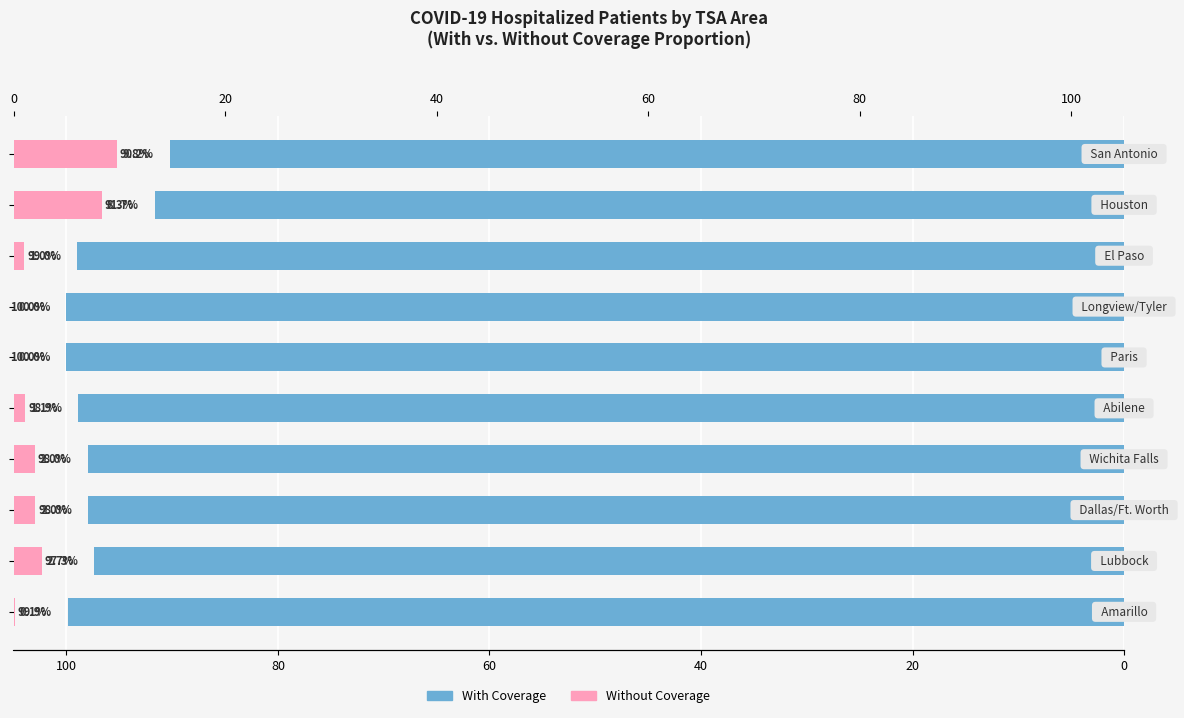

How many values in the With Coverage series exceed 98?

5